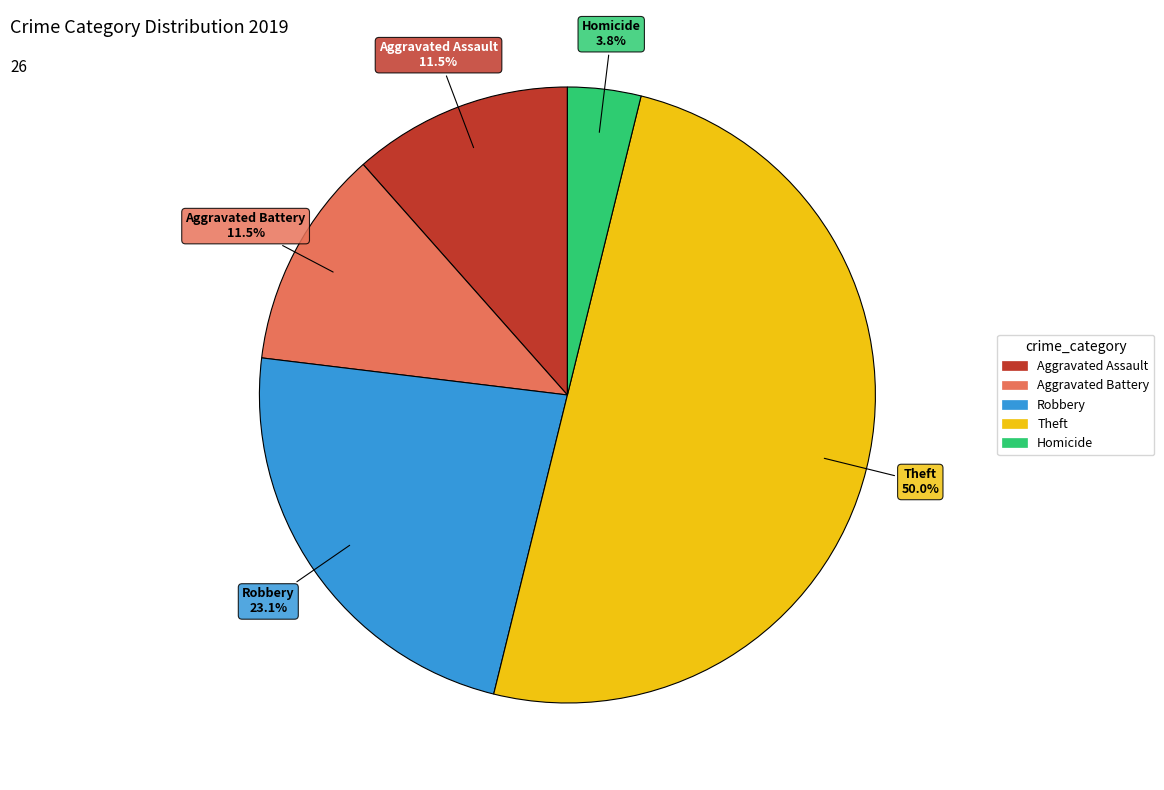

Count the number of slices in the pie.

5